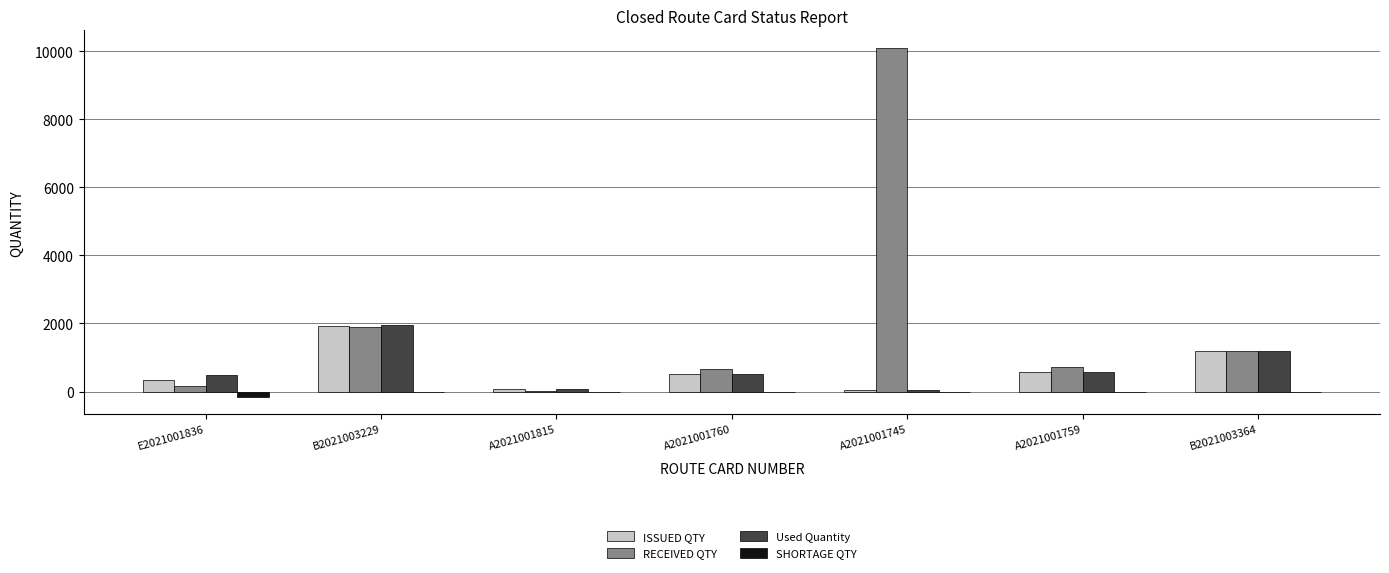

What is the greatest value displayed?

10096.0